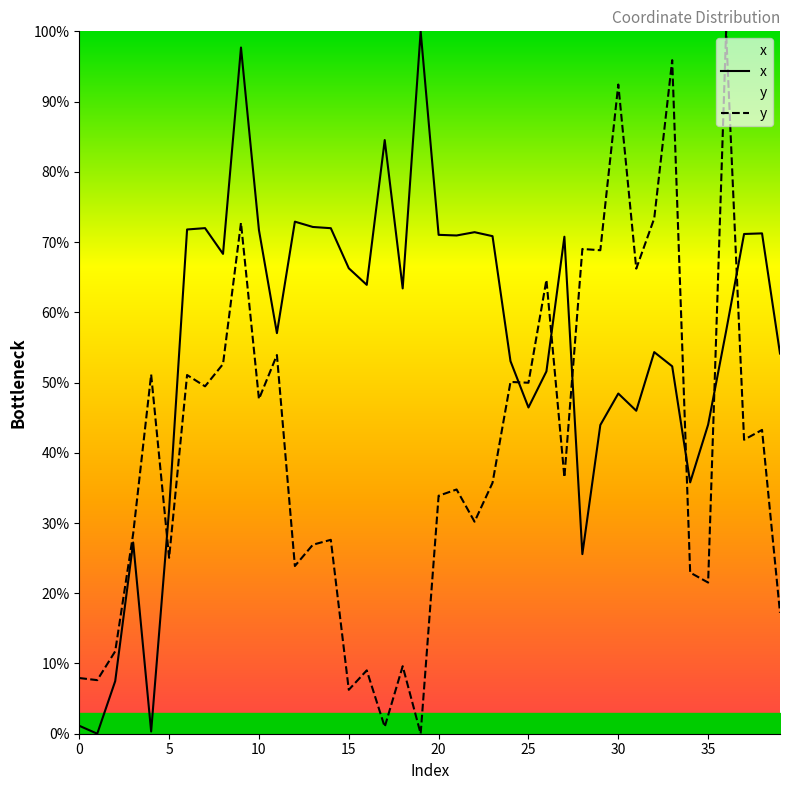

What is the label of the 40th point from the left?

39